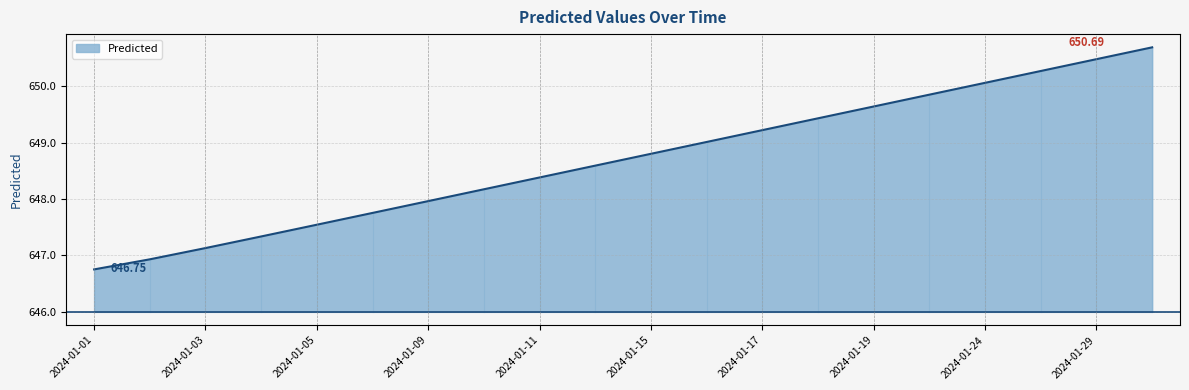

How many values are below 648?

7